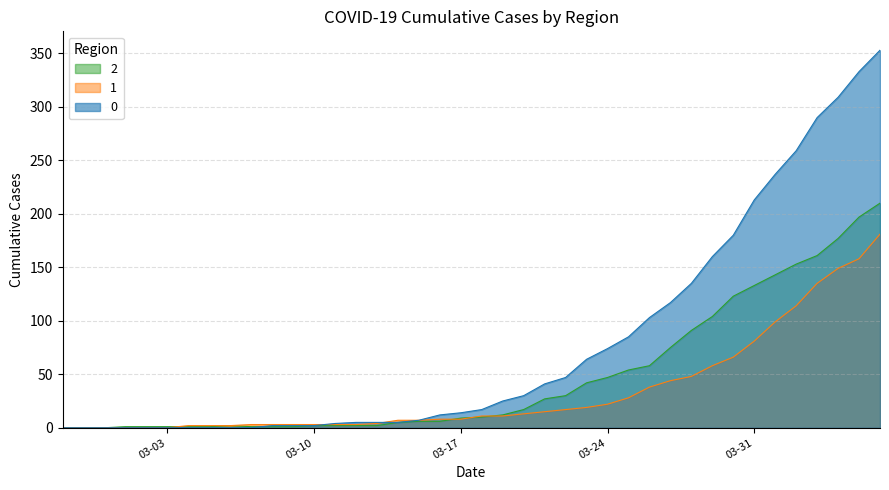

True or false: 1 and 0 intersect in this chart.

True